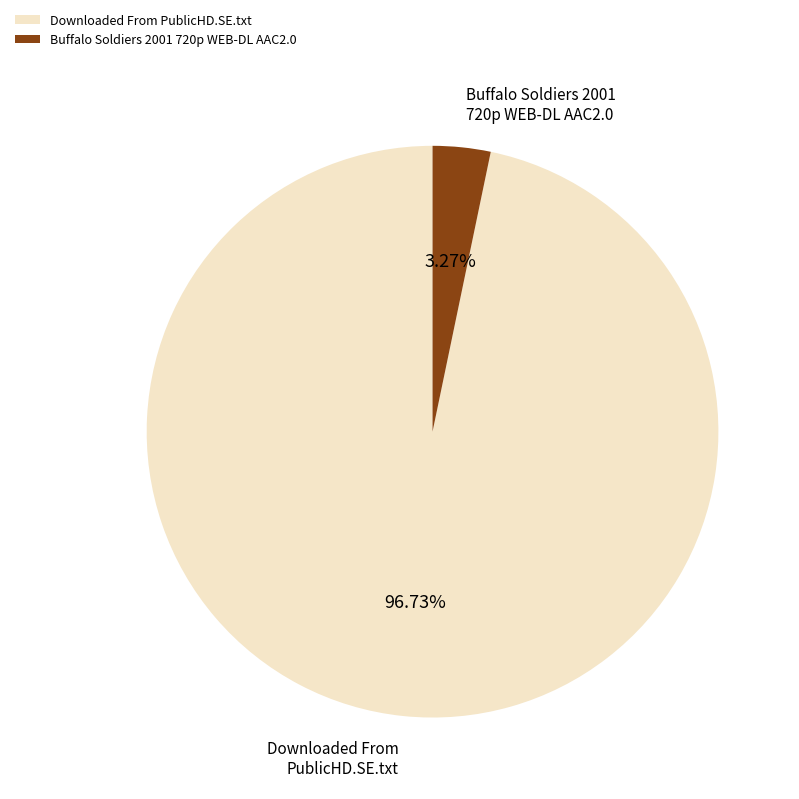

Between Downloaded From PublicHD.SE.txt and Buffalo Soldiers 2001 720p WEB-DL AAC2.0, which is larger?

Downloaded From PublicHD.SE.txt